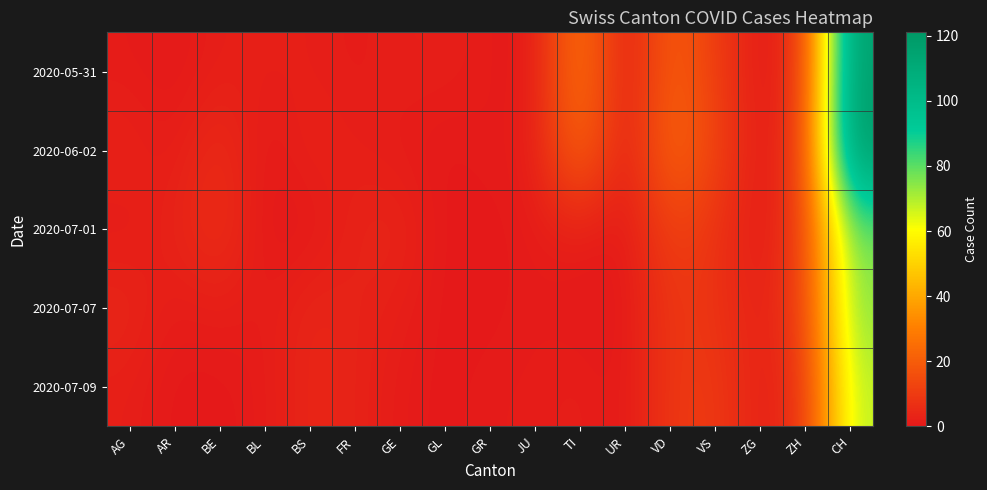

What is the difference between the highest and lowest values at JU?

1